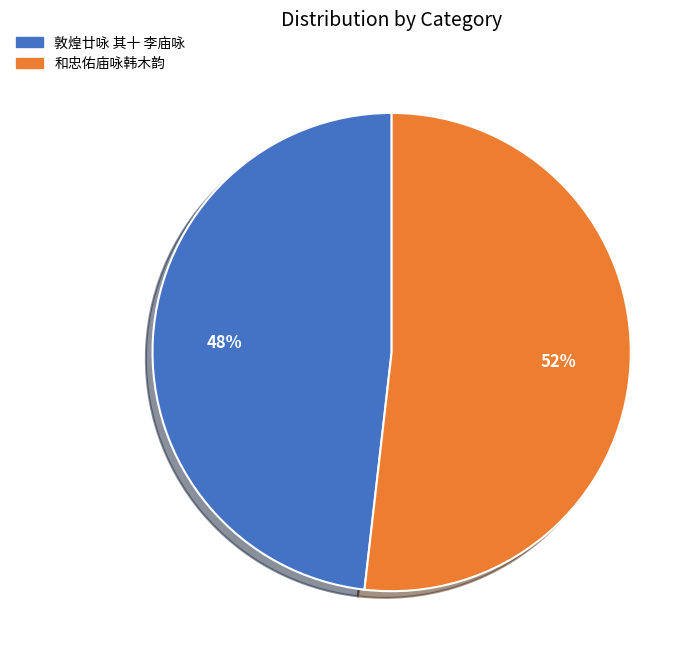

Is the sum of 敦煌廿咏 其十 李庙咏 and 和忠佑庙咏韩木韵 greater than half?

Yes